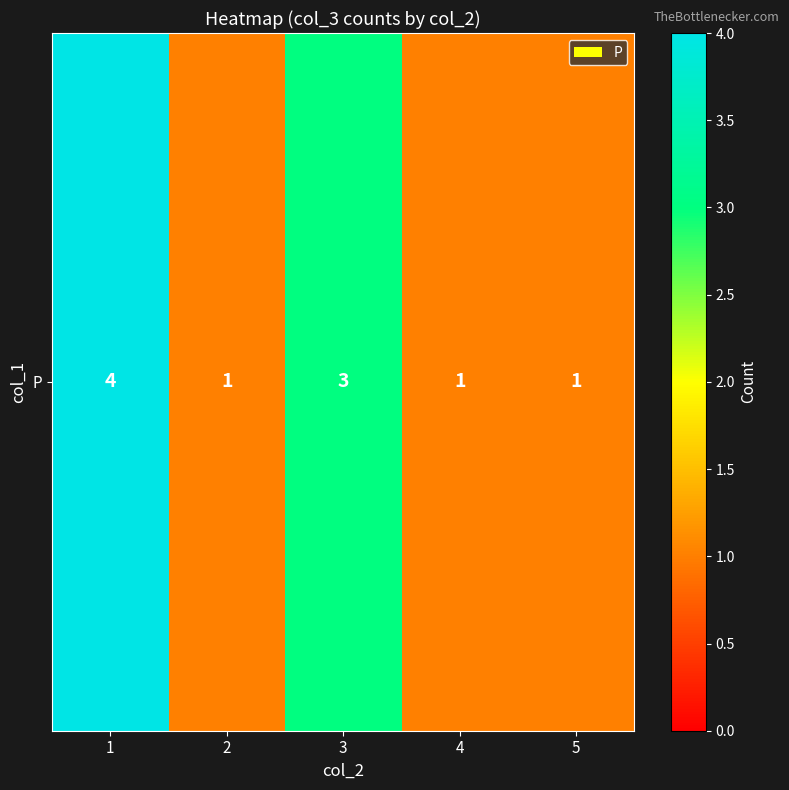

Which label corresponds to the smallest value in the chart?

2